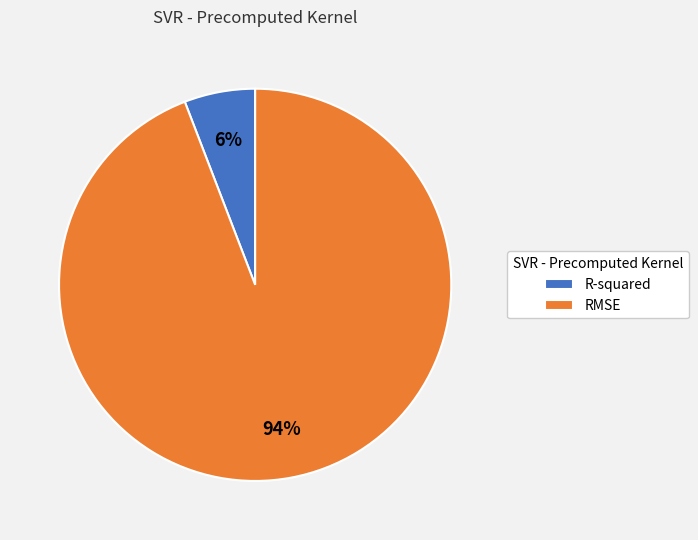

What percentage is the R-squared slice, to the nearest percent?

6%